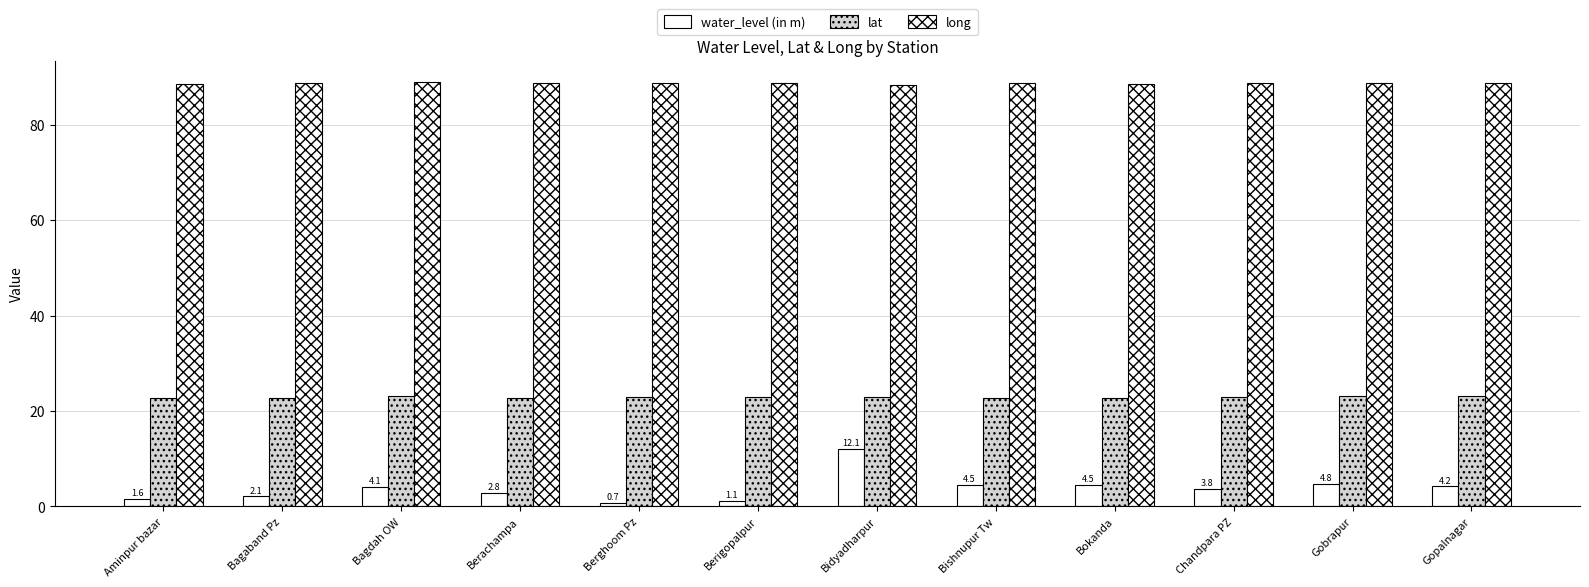

How many bars are there in each group?

3